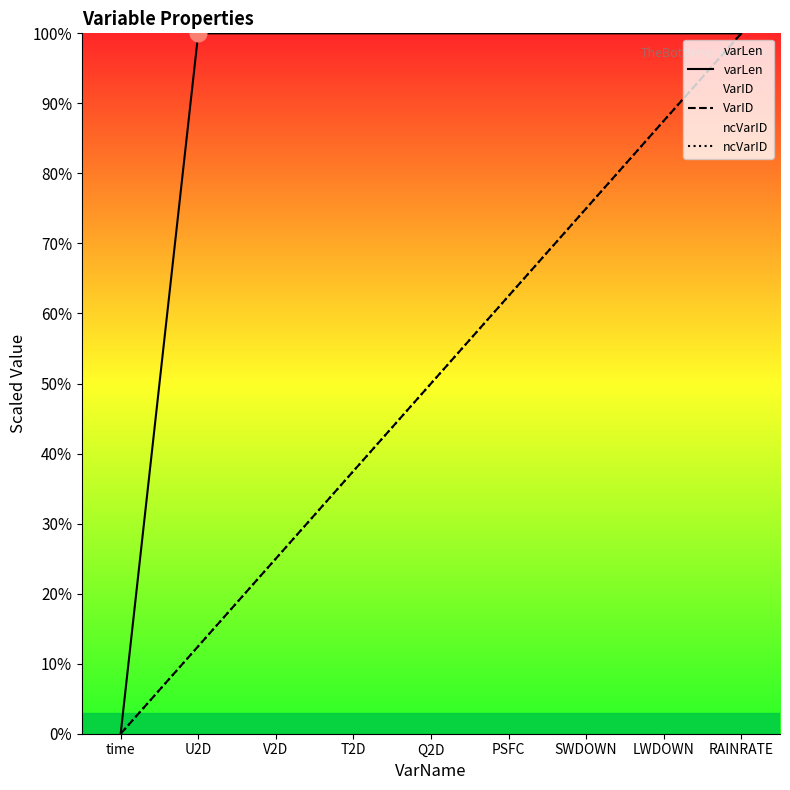

How many values in the VarID series are below 49?

4